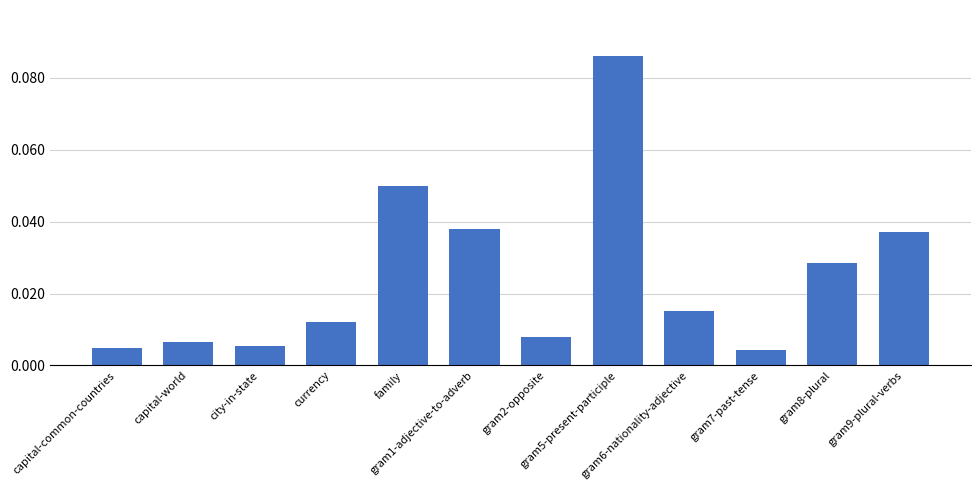

What is the label of the 1st bar from the left?

capital-common-countries